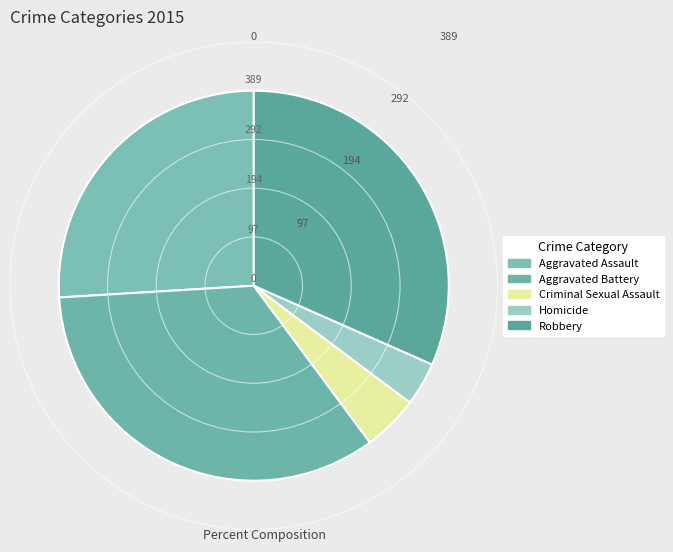

Do Robbery and Criminal Sexual Assault together represent more than half of the pie?

No